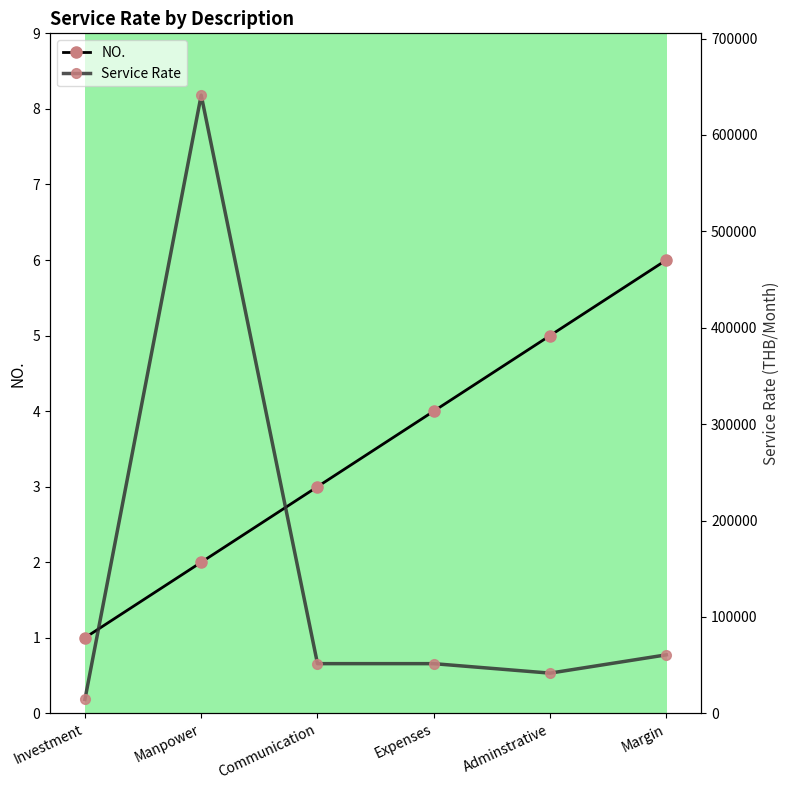

At which category does Service Rate reach its first local peak?

Manpower